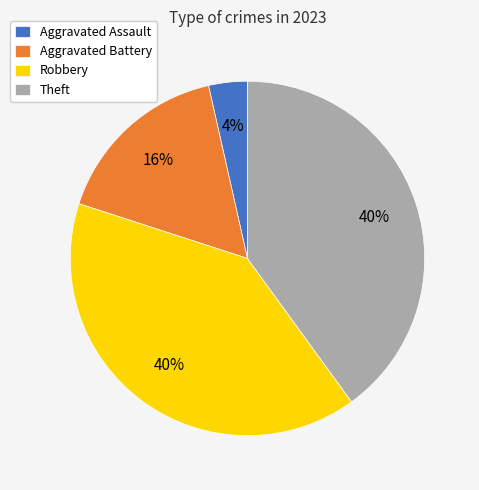

To the nearest percent, what is the combined percentage of Theft and Aggravated Assault?

44%